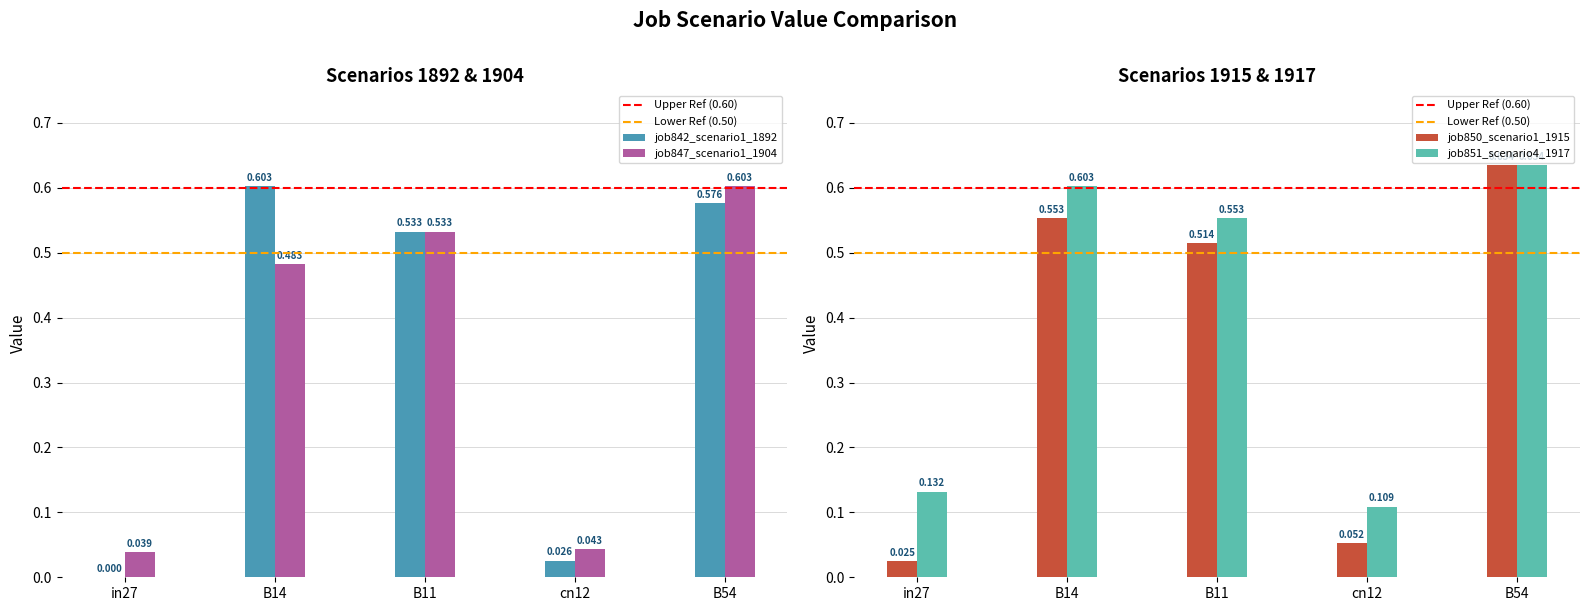

Which series has the largest total across all categories?

job851_scenario4_1917